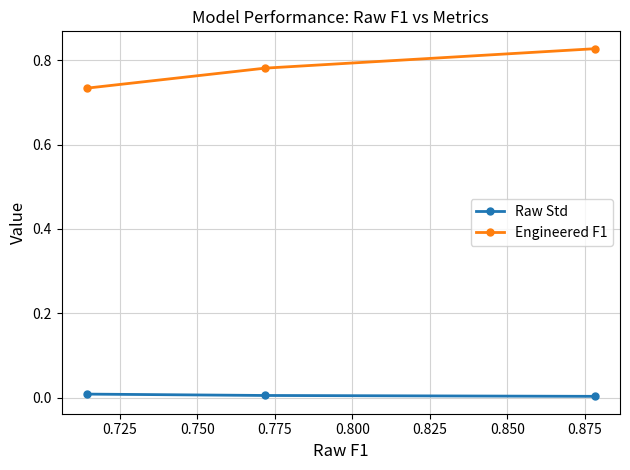

Rank the series by their maximum value, from lowest to highest.

Raw Std, Engineered F1